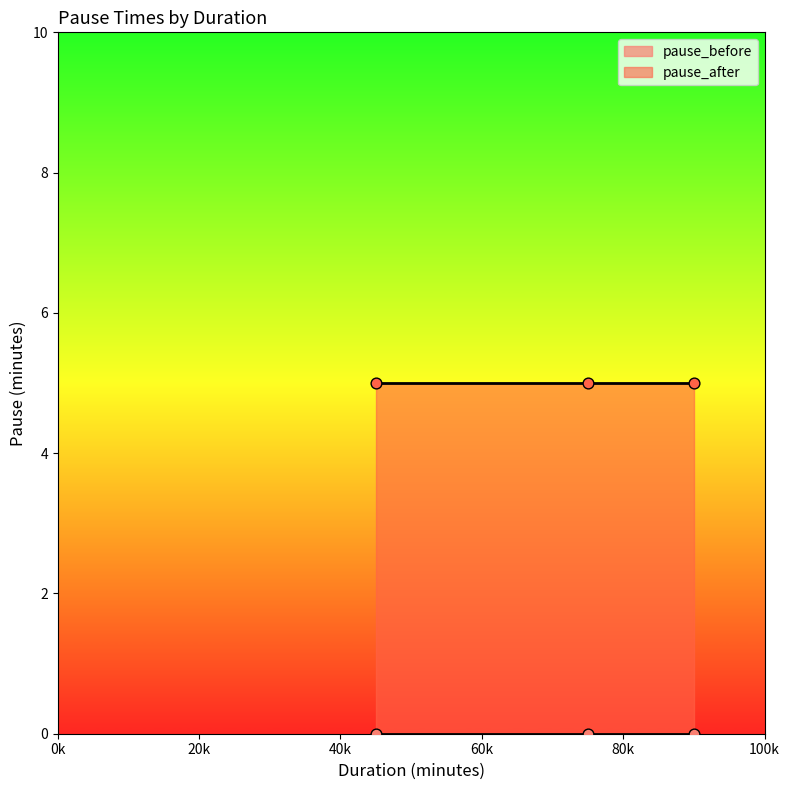

Which series reaches the maximum Y coordinate?

pause_after